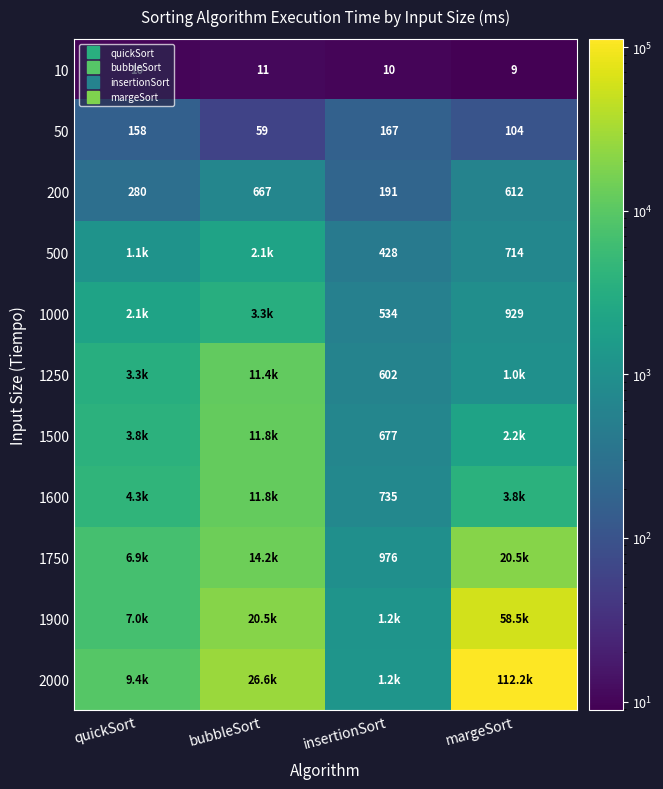

Is it true that 1750 equals 6966.1 at bubbleSort?

False